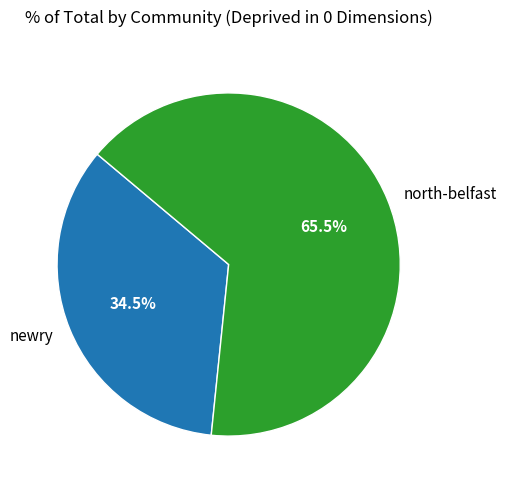

Does newry represent more than half of the total?

No